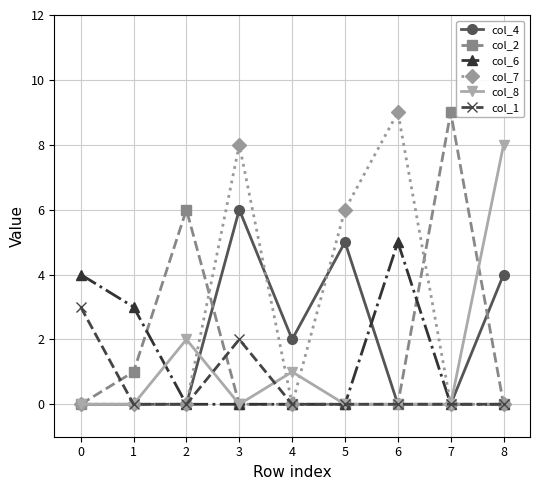

What is the maximum value for col_4?

6